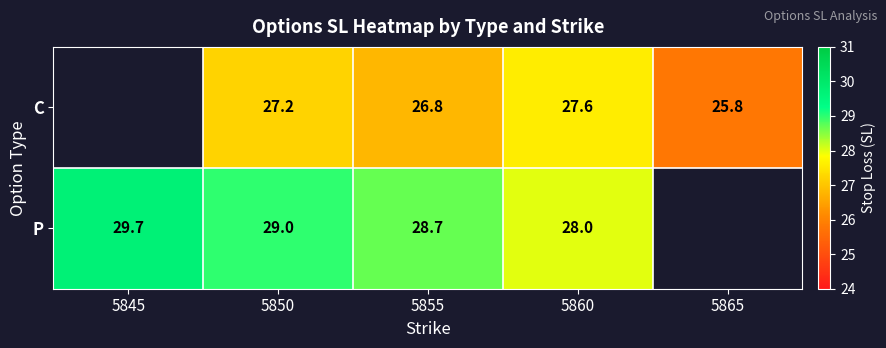

How many categories are shown in the chart?

5